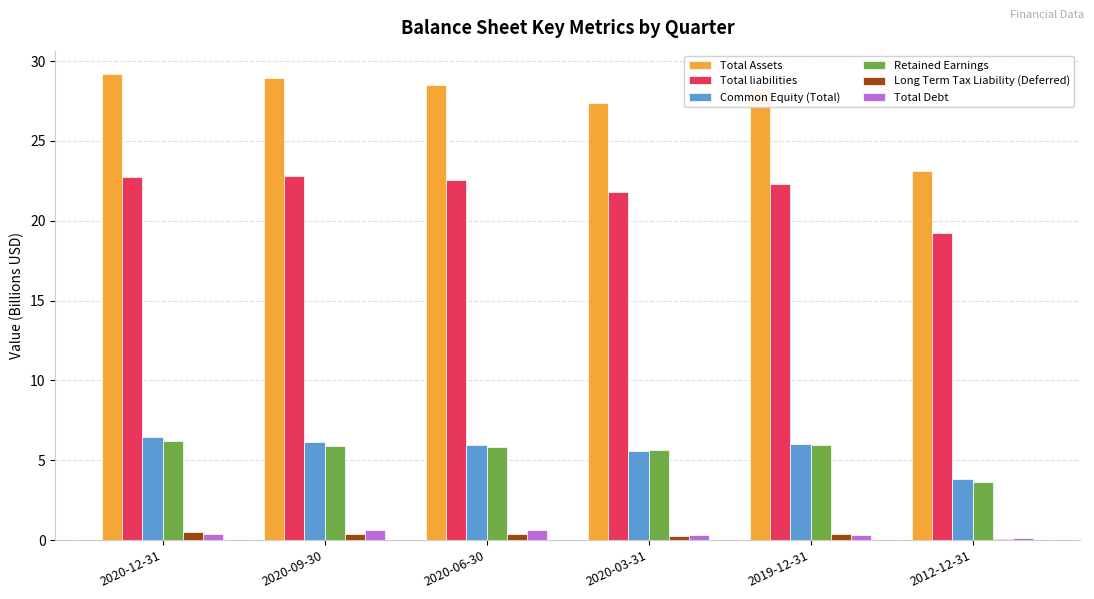

What is the spread (max minus min) of values at 2012-12-31?

23.0